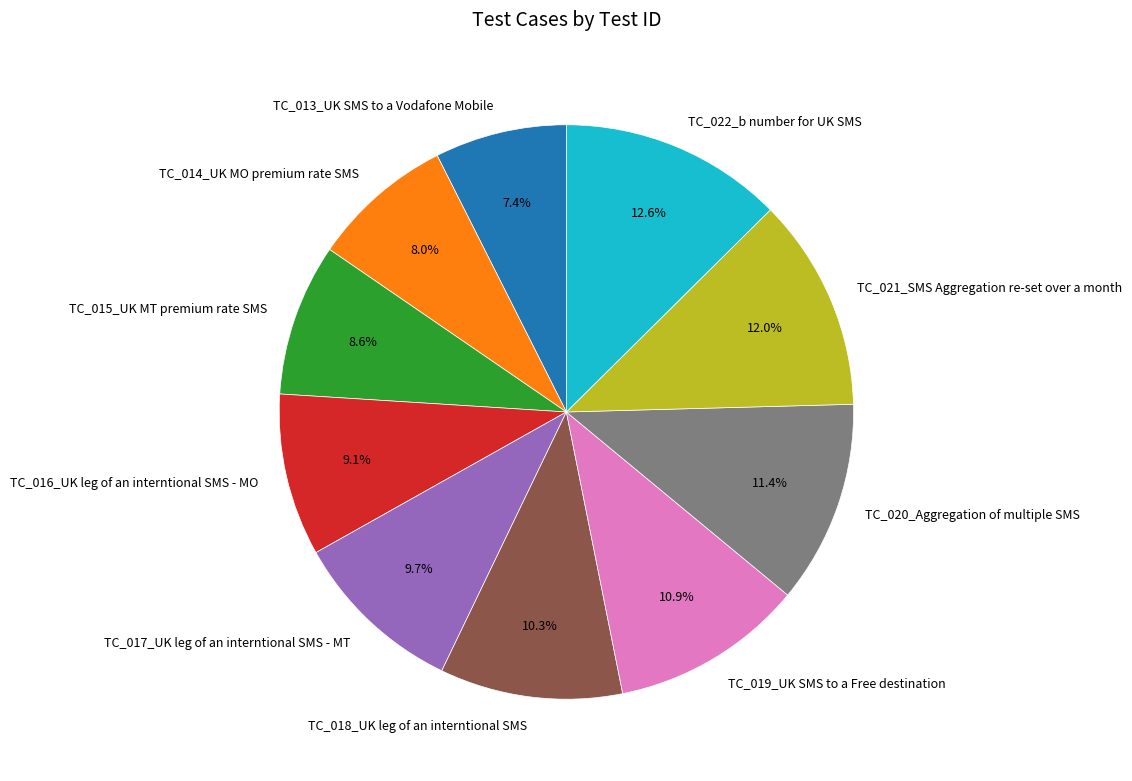

Is there a majority slice in this chart?

No